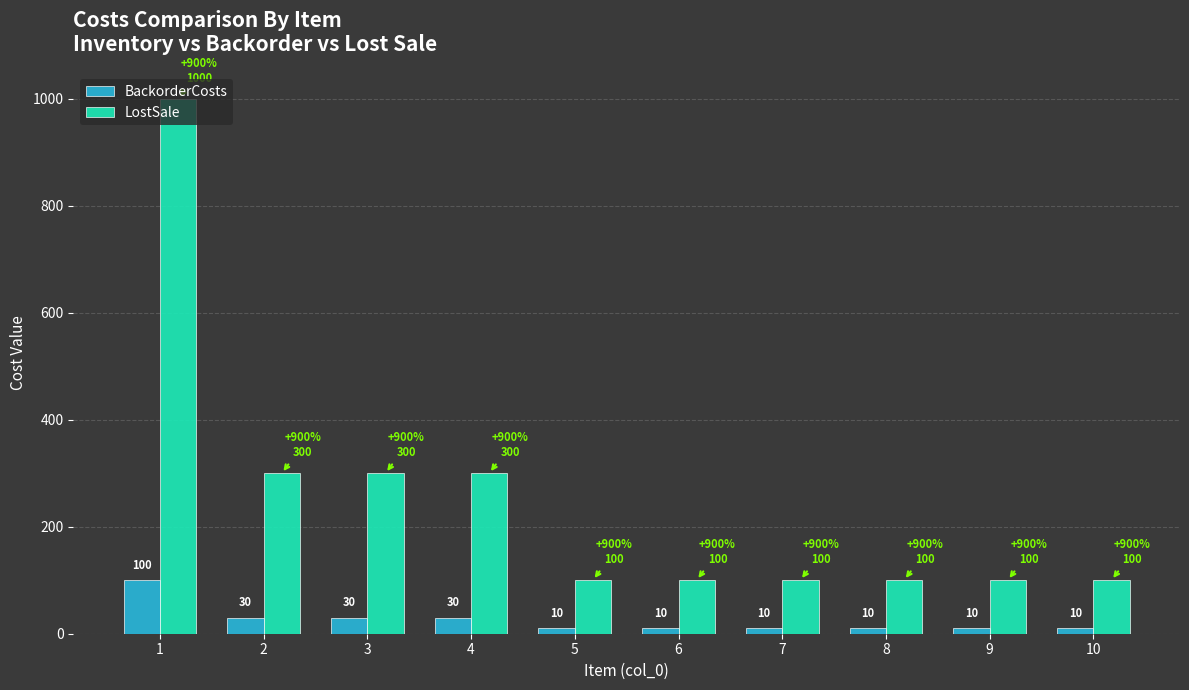

What is the maximum value for BackorderCosts?

100